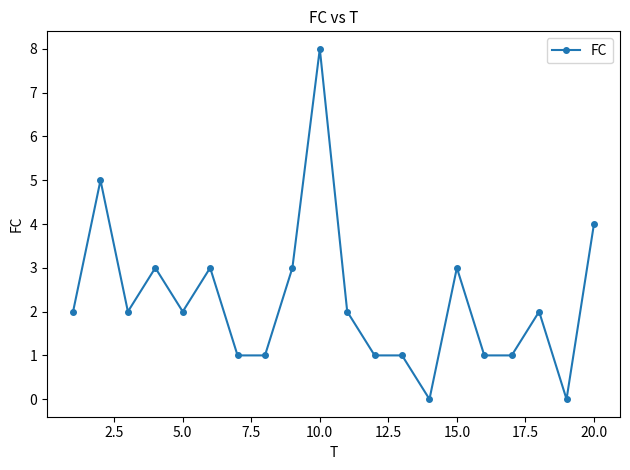

True or false: the data has more than 2 interior local peaks.

True